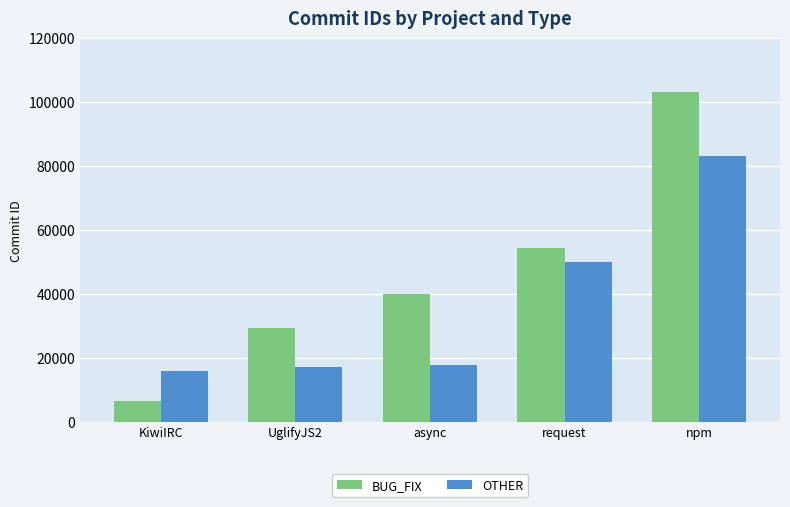

What is the label of the 5th bar from the left?

npm